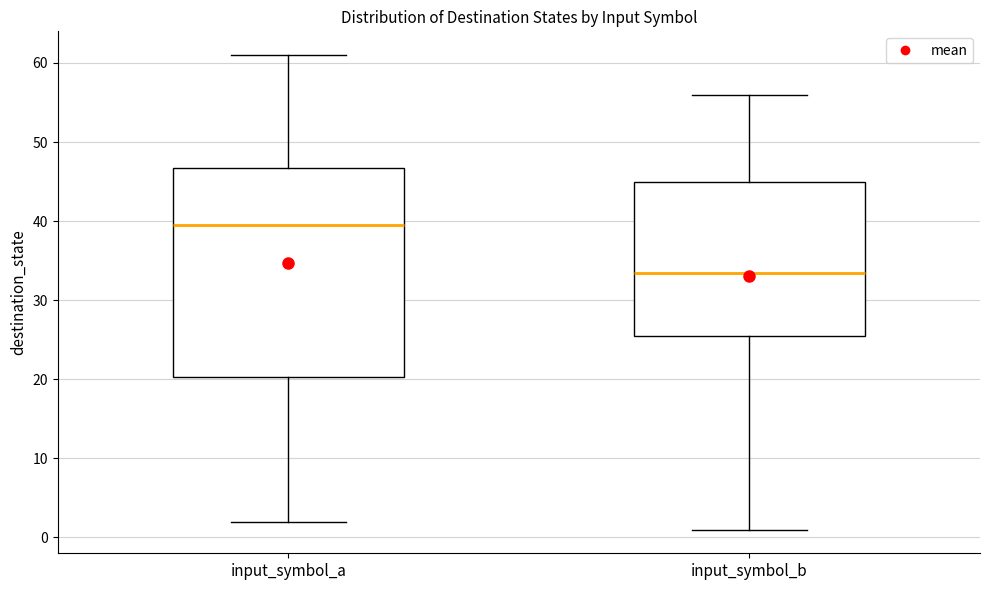

Reading left to right, transcribe this box plot: for each box, give where its median line is, the range the box spans, and where its two whiskers end, as read against the y-axis. The values are not printed on the chart, so give them approximately, as read against the axis.

input_symbol_a: median 40, box 20 to 47, whiskers 2 to 61
input_symbol_b: median 34, box 26 to 45, whiskers 1 to 56